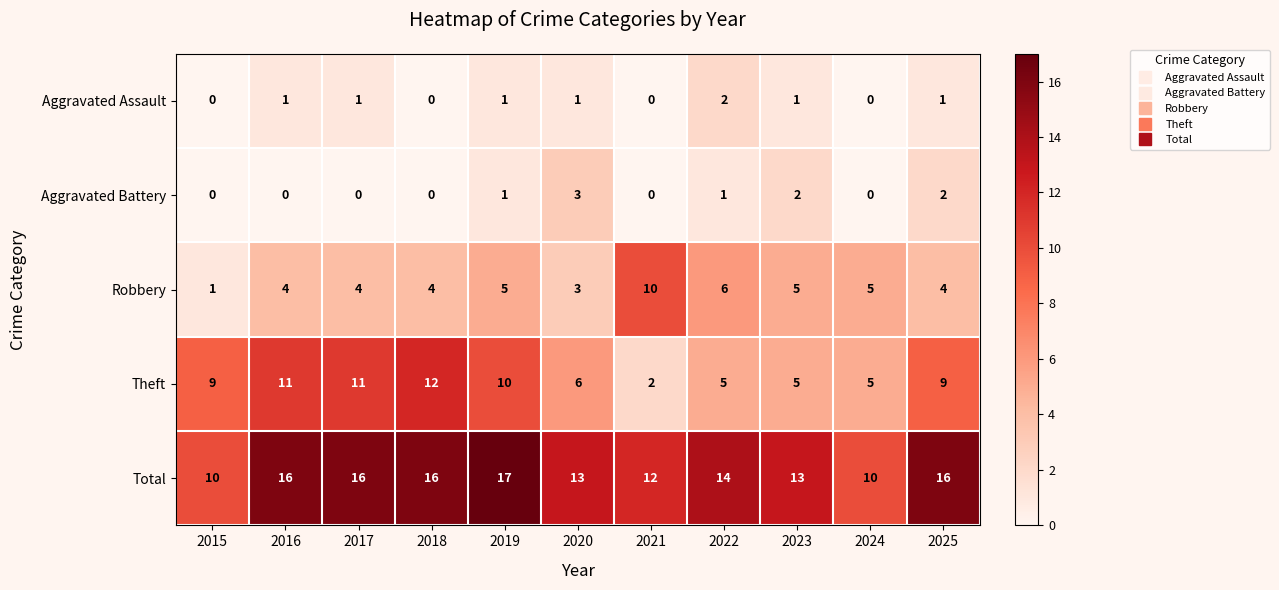

What is the difference between the highest and lowest values at 2022?

13